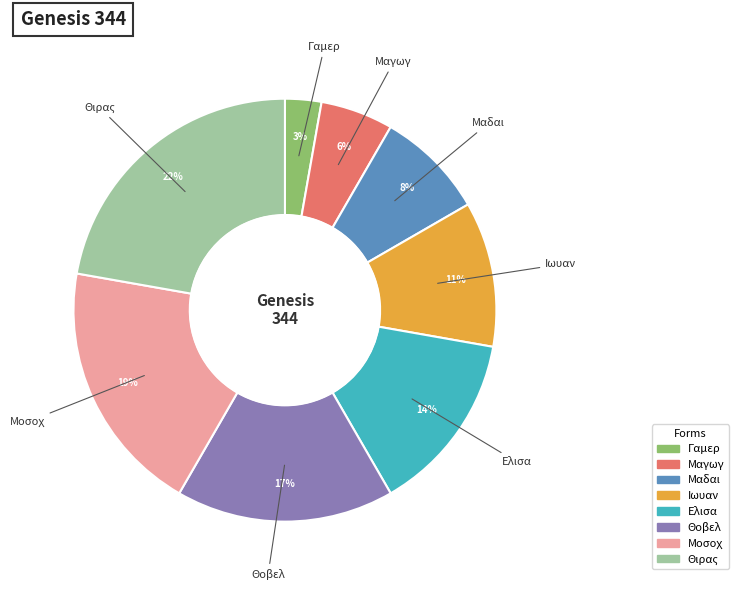

Does Μοσοχ represent more than half of the total?

No